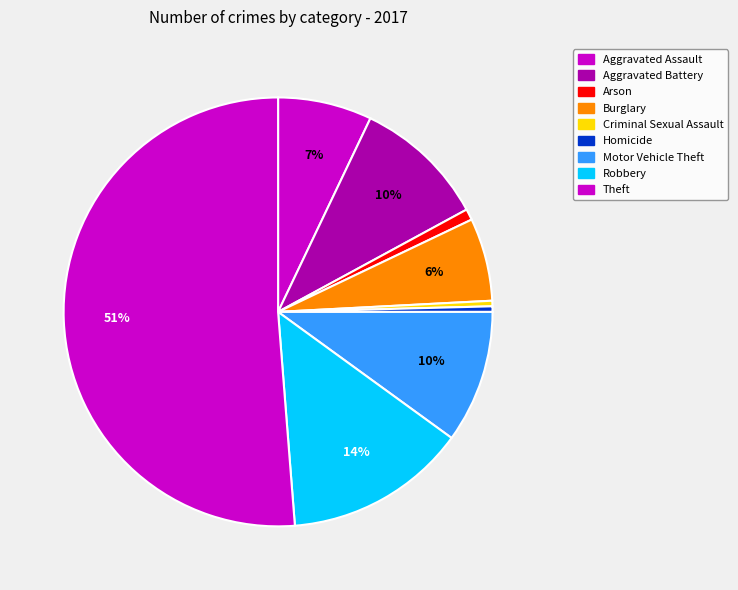

To the nearest percent, what percentage of the pie is Aggravated Battery?

10%